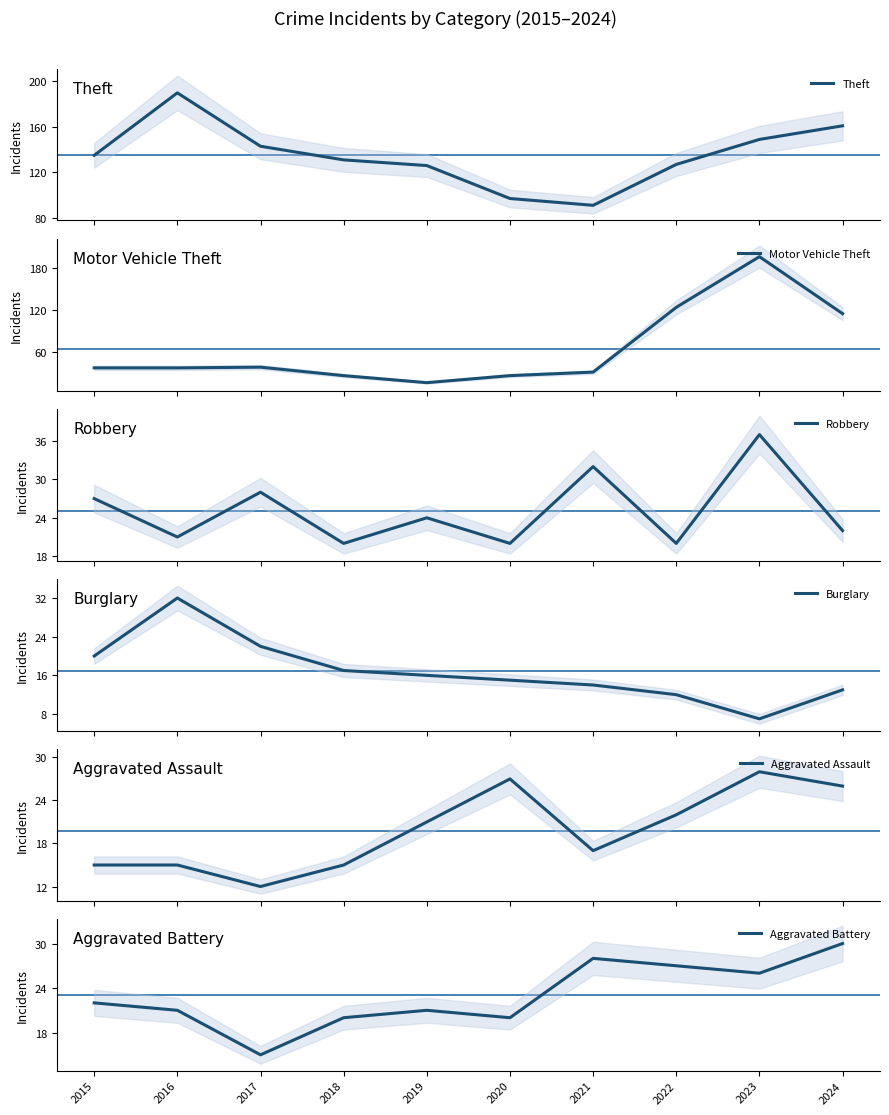

Is the value of Aggravated Battery at 2022 greater than the value of Aggravated Assault at 2015?

Yes